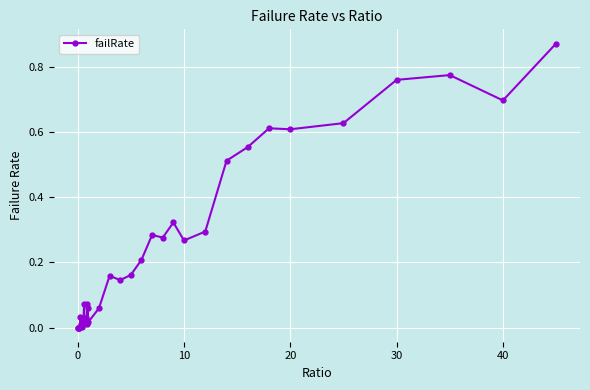

True or false: there are more than 0 points higher than both neighbors.

True